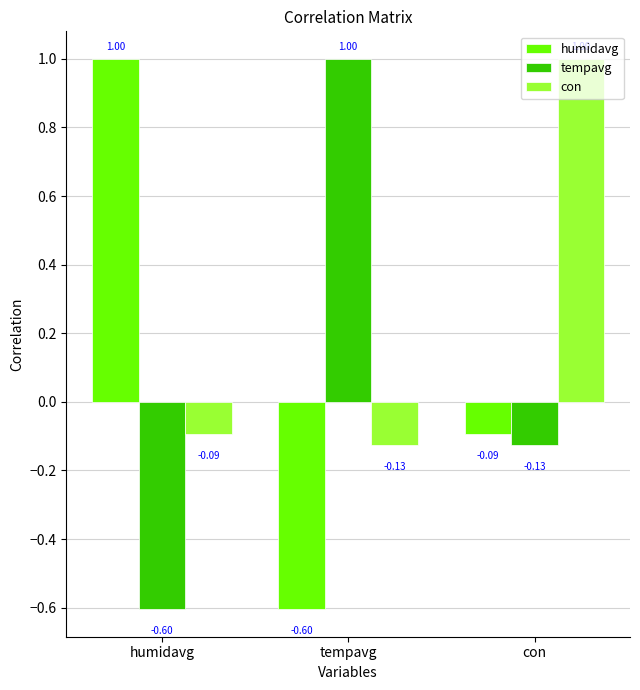

What is the difference between the highest and lowest values at tempavg?

1.6